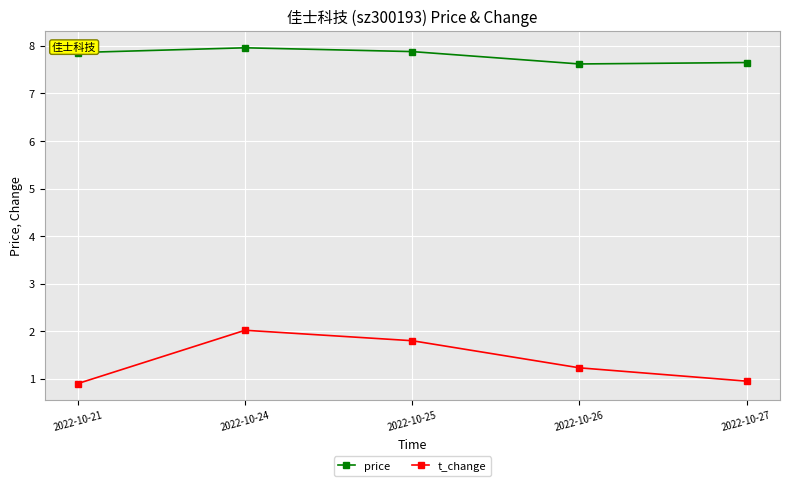

In t_change, how many points are higher than both neighbors (excluding endpoints)?

1